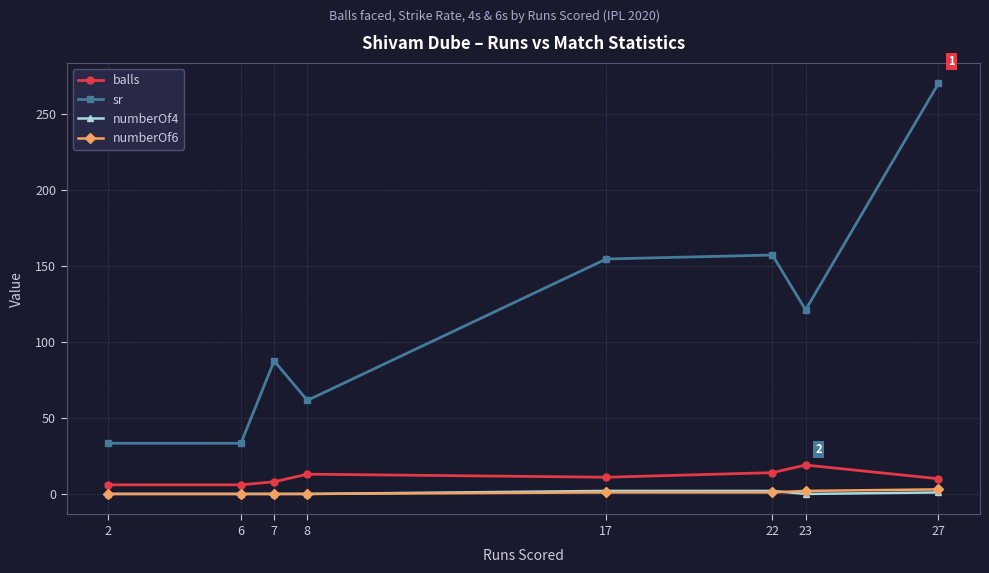

True or false: balls and numberOf6 intersect in this chart.

False